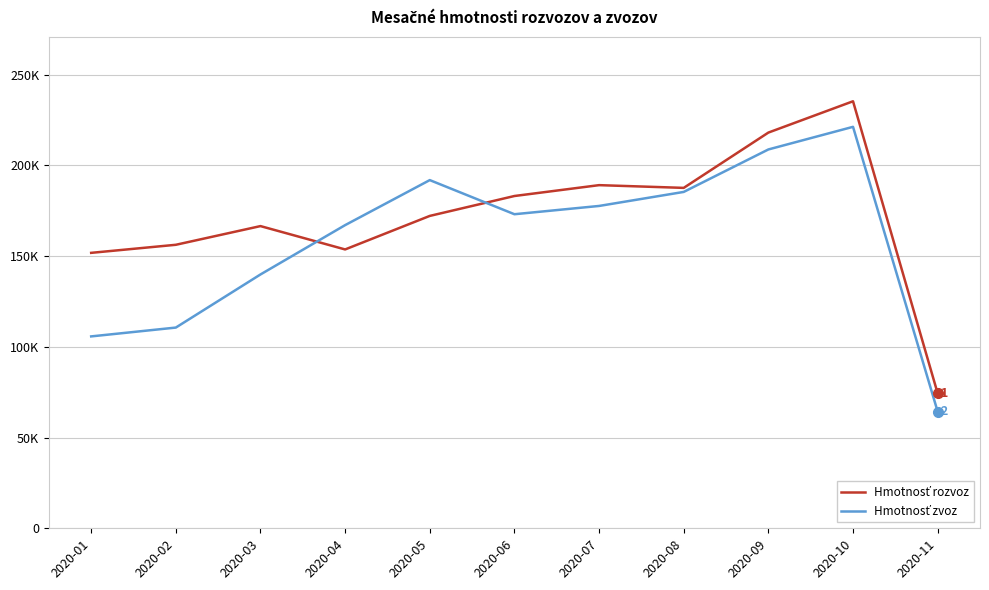

Which series has the widest spread of values?

Hmotnosť rozvoz